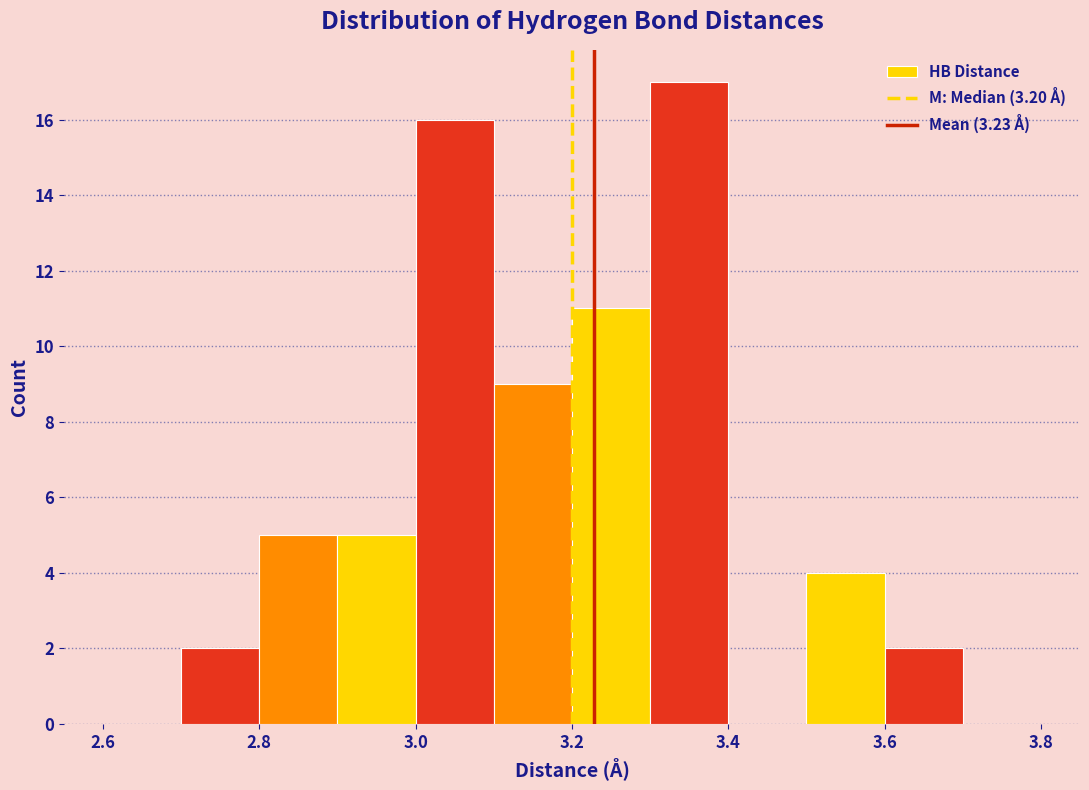

How tall is the bar that spans 2.7 to 2.8 on the x-axis? The values are not printed on the chart, so give them approximately, as read against the axis.

2